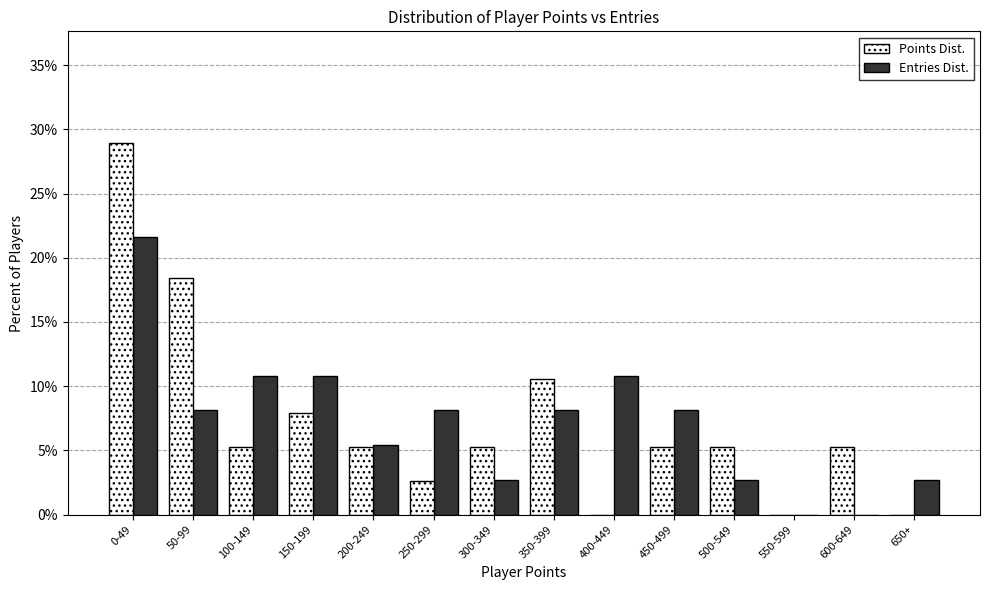

At which category does the chart reach its peak across all series?

0-49